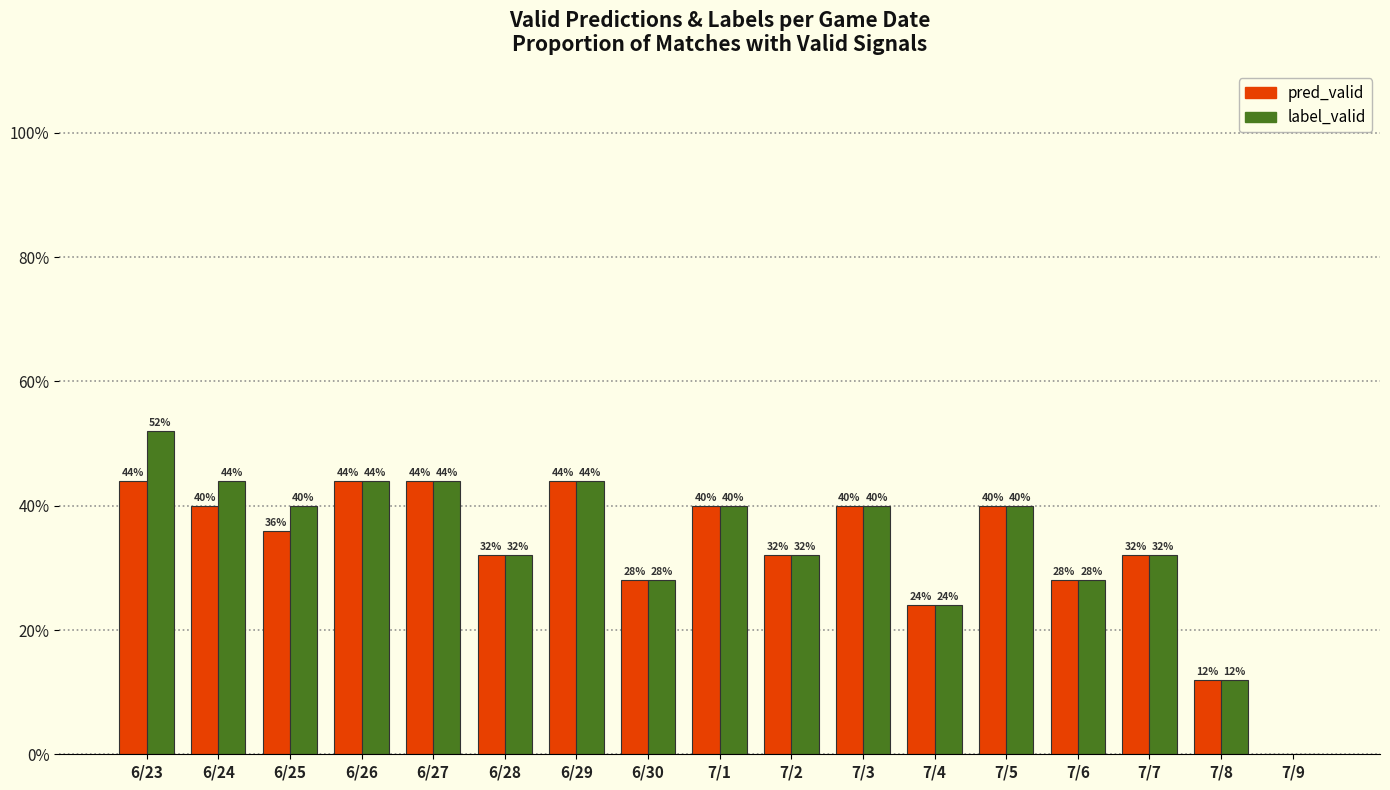

Reading left to right, list all the values displayed in this chart.

pred_valid: 6/23=44.0	6/24=40.0	6/25=36.0	6/26=44.0	6/27=44.0	6/28=32.0	6/29=44.0	6/30=28.0	7/1=40.0	7/2=32.0	7/3=40.0	7/4=24.0	7/5=40.0	7/6=28.0	7/7=32.0	7/8=12.0	7/9=0.0
label_valid: 6/23=52.0	6/24=44.0	6/25=40.0	6/26=44.0	6/27=44.0	6/28=32.0	6/29=44.0	6/30=28.0	7/1=40.0	7/2=32.0	7/3=40.0	7/4=24.0	7/5=40.0	7/6=28.0	7/7=32.0	7/8=12.0	7/9=0.0